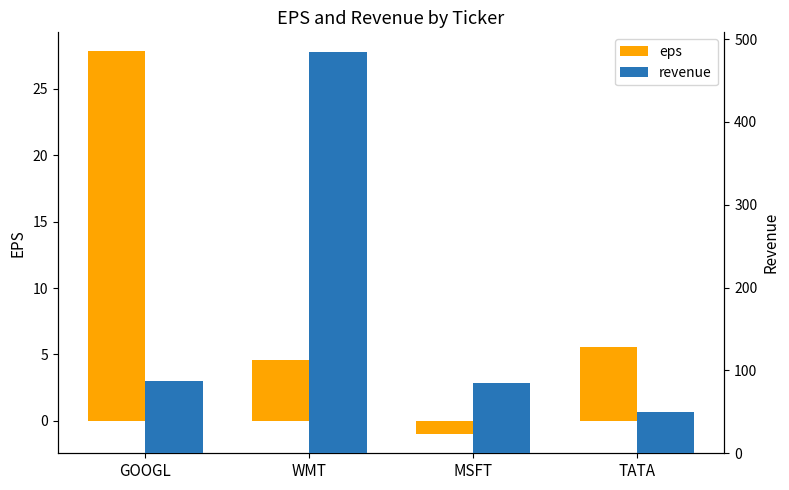

How many series are shown in this chart?

2